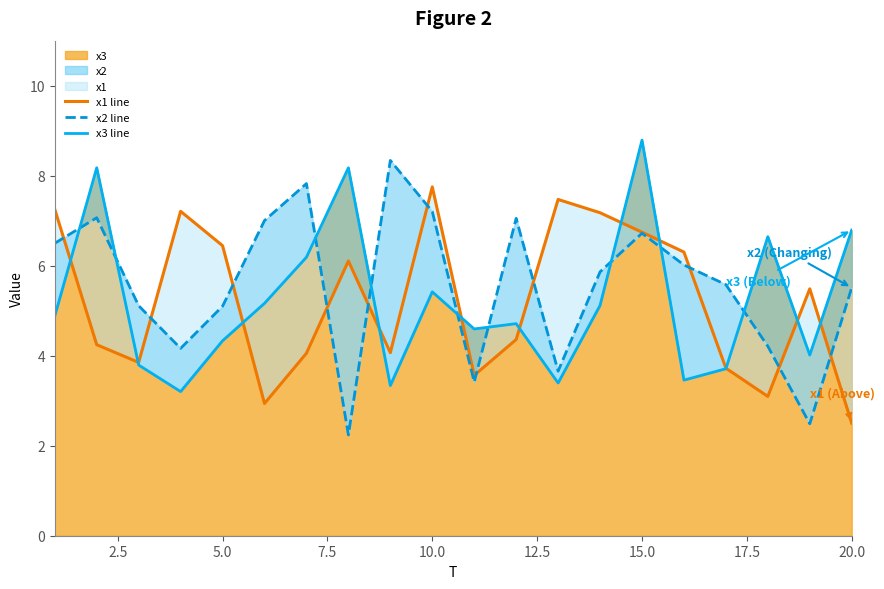

What is the maximum value for x3?

8.8